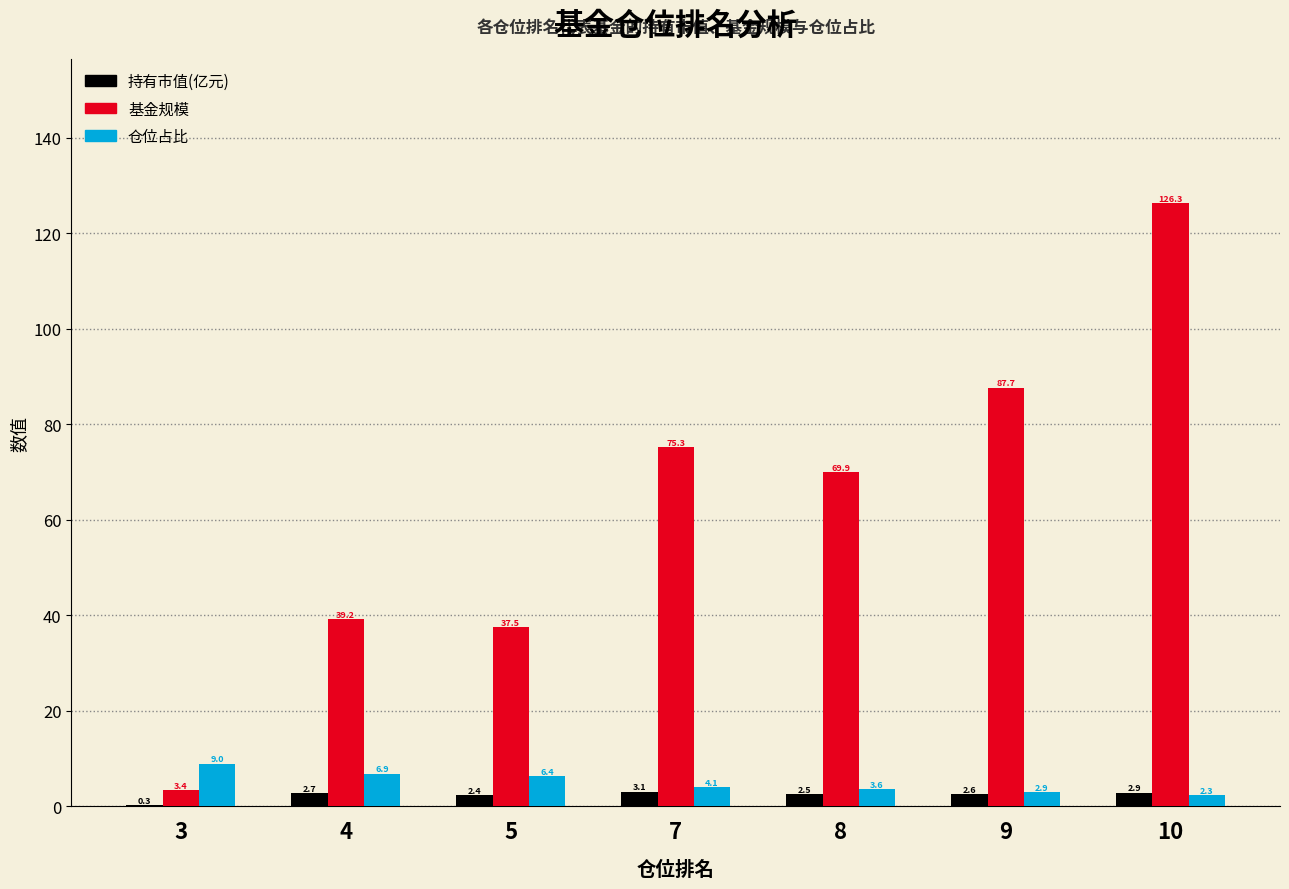

At which label does 仓位占比 reach its peak?

3